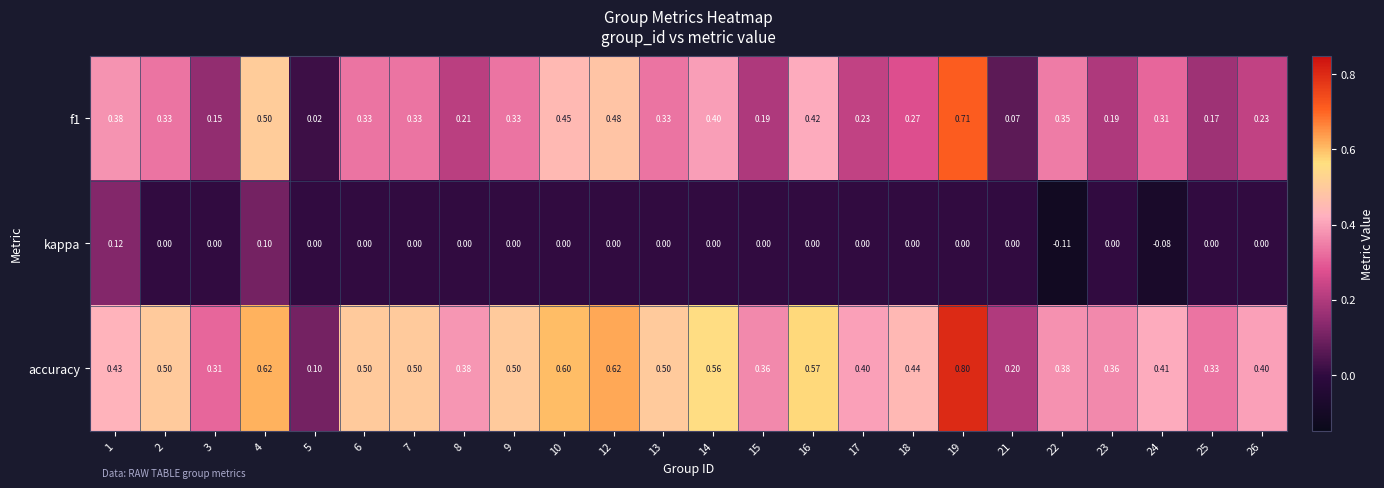

Which series has the widest spread of values?

accuracy